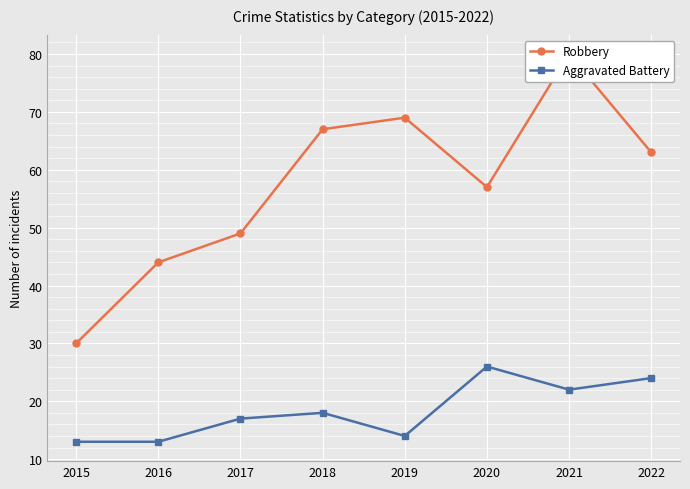

Reading right to left, transcribe all the data shown in this chart.

Robbery: 63	80	57	69	67	49	44	30
Aggravated Battery: 24	22	26	14	18	17	13	13